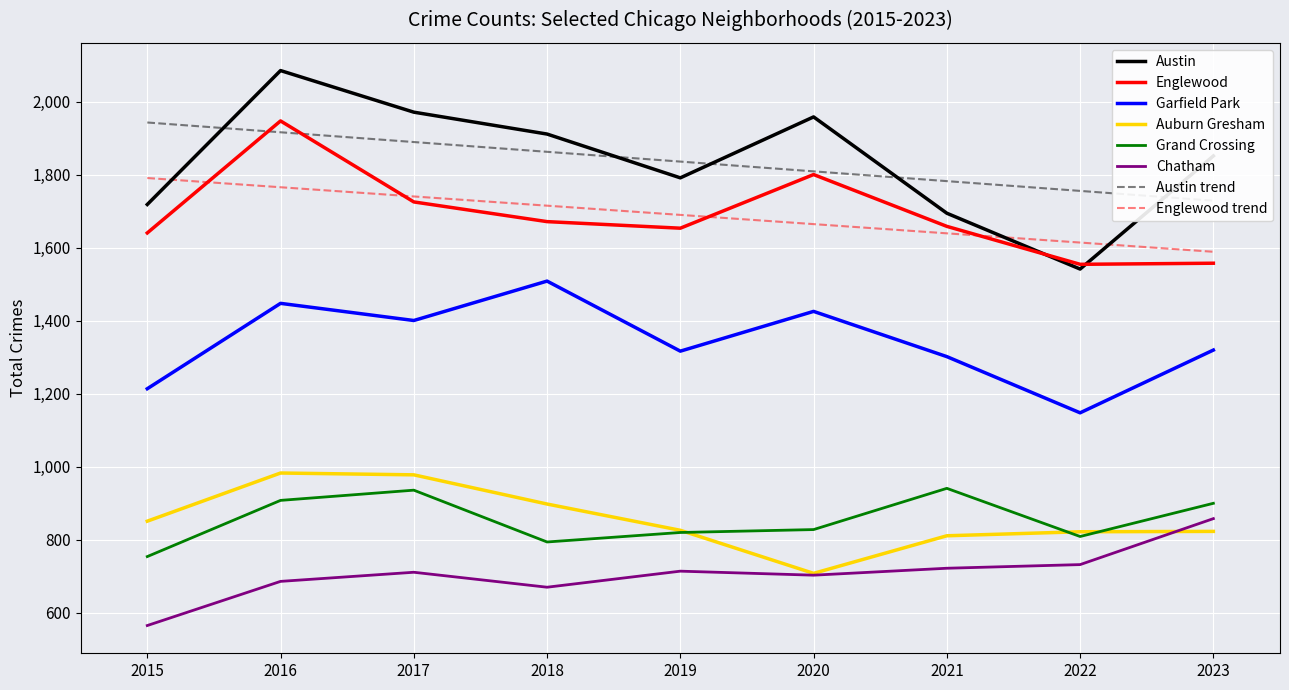

Is it true that Garfield Park equals 1448 at 2016?

True